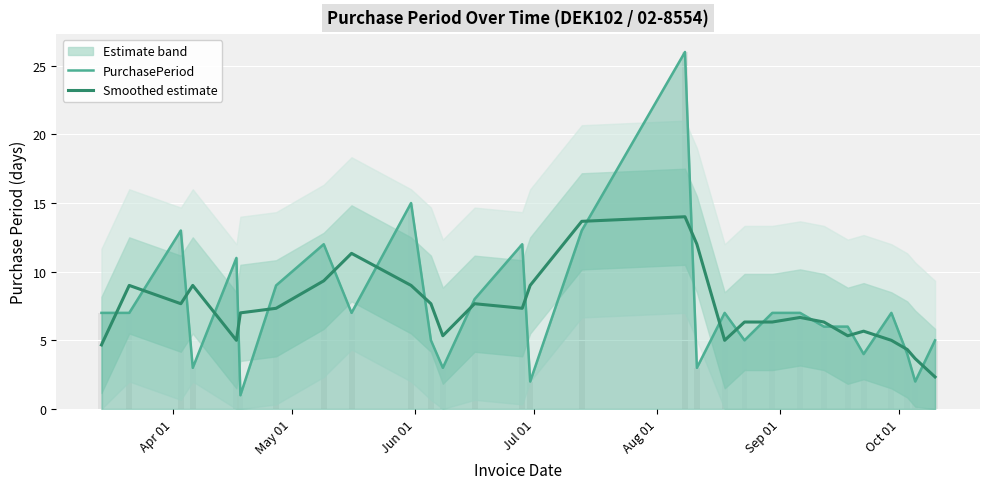

At how many categories does at least one series exceed 24?

1